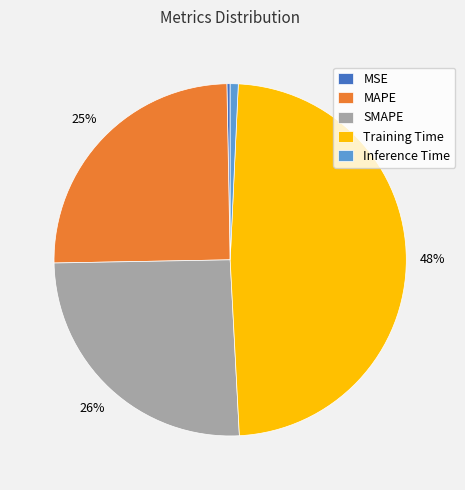

Is it true that Inference Time is 11% of the pie?

False